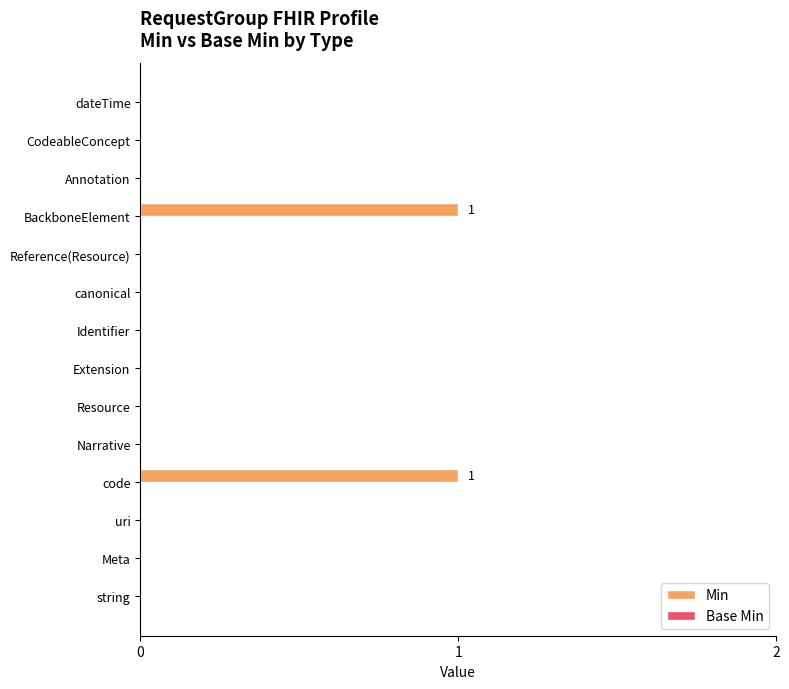

Reading bottom to top, transcribe all the data shown in this chart.

string=0	Meta=0	uri=0	code=1	Narrative=0	Resource=0	Extension=0	Identifier=0	canonical=0	Reference(Resource)=0	BackboneElement=1	Annotation=0	CodeableConcept=0	dateTime=0